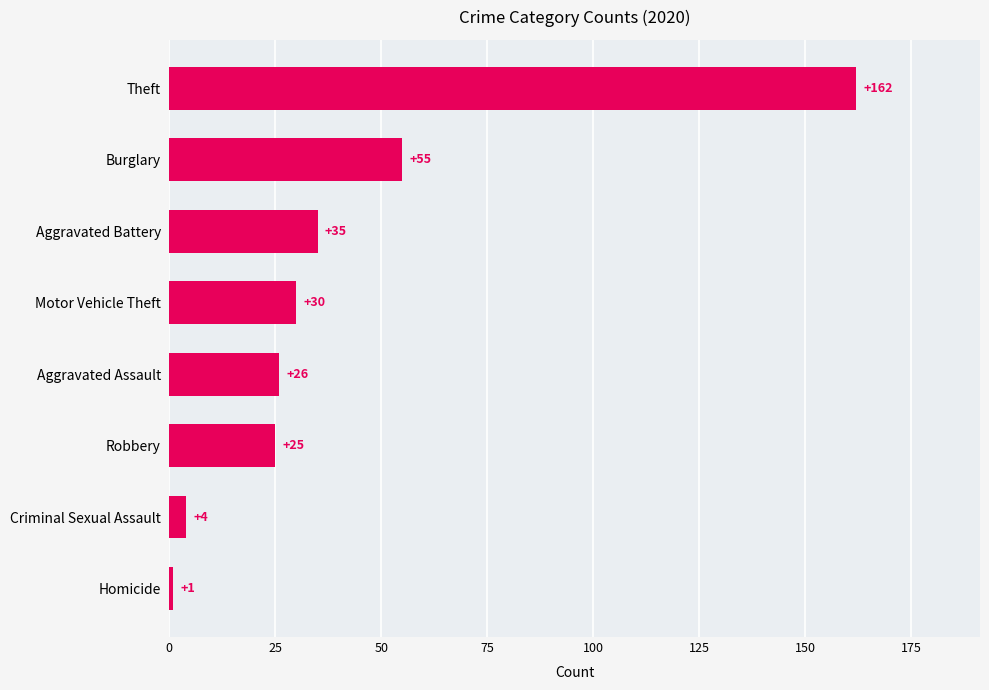

What is the change in value from Homicide to Theft?

+161